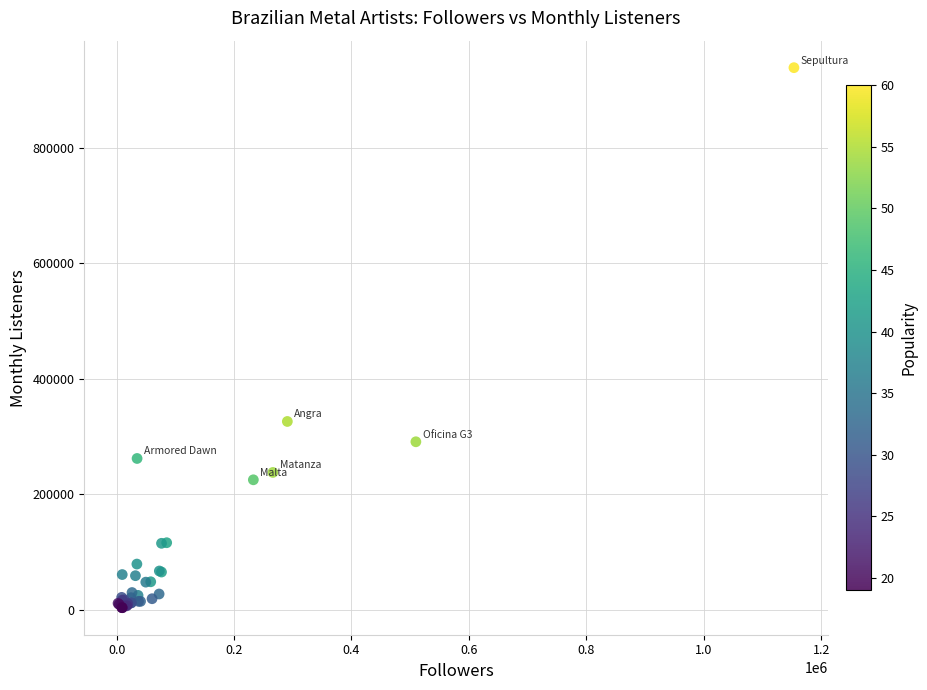

What Y value in the scatter plot is closest to 471245?

326270